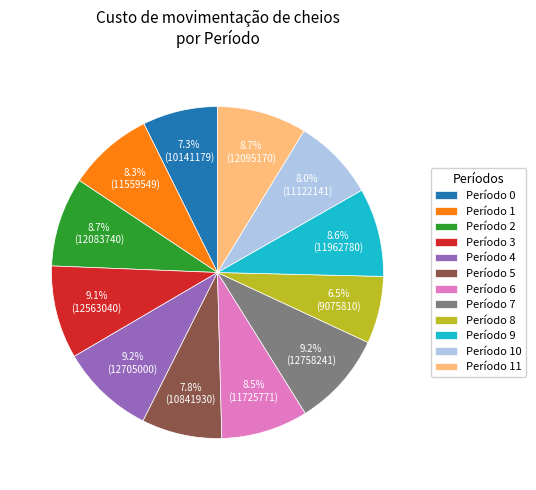

Approximately how many times larger is the value at Período 11 compared to Período 0?

1.2